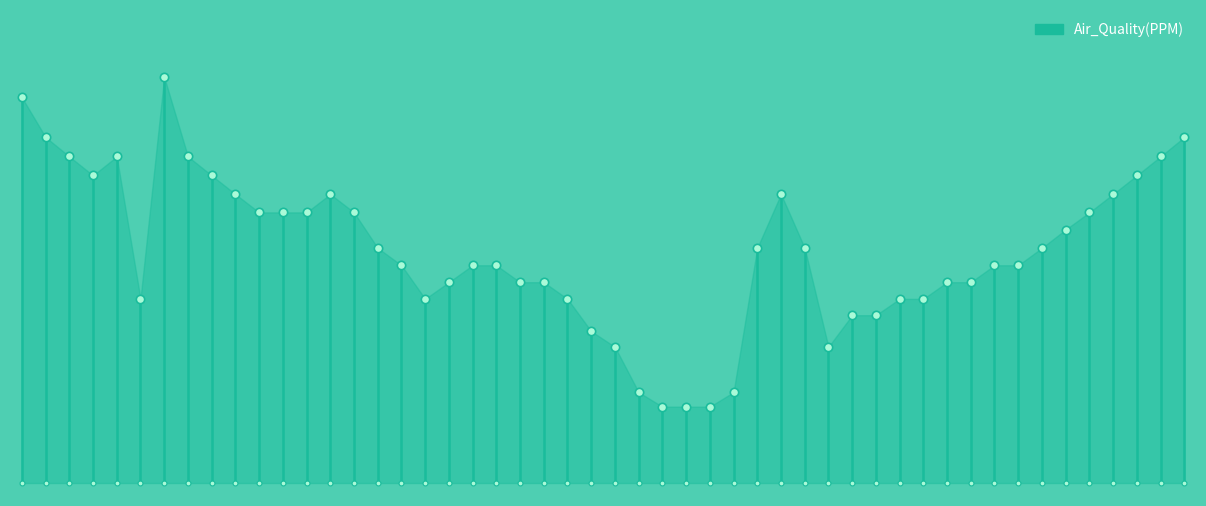

Is it true that the value at 0 is 128.2?

False